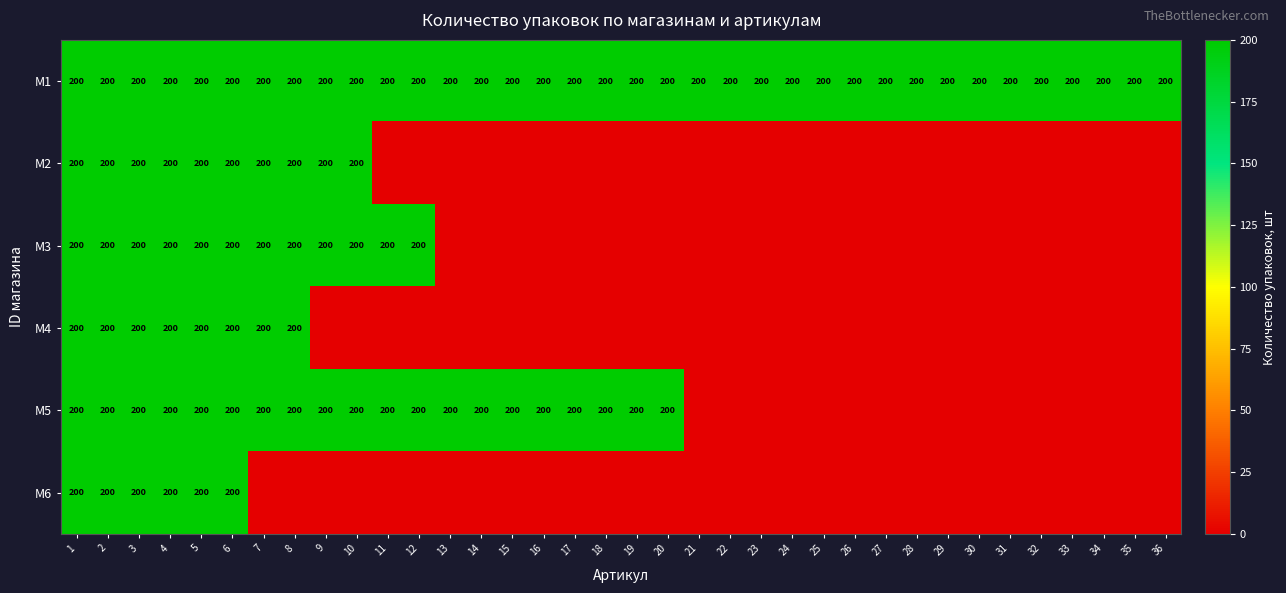

What is the total value across all series at 27?

200